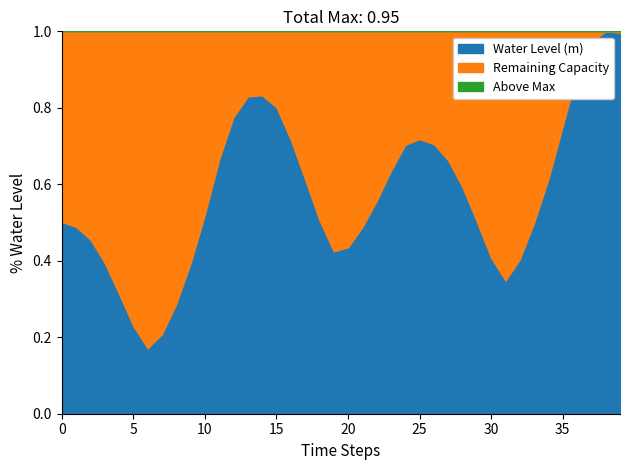

Does the chart have visible grid lines?

No